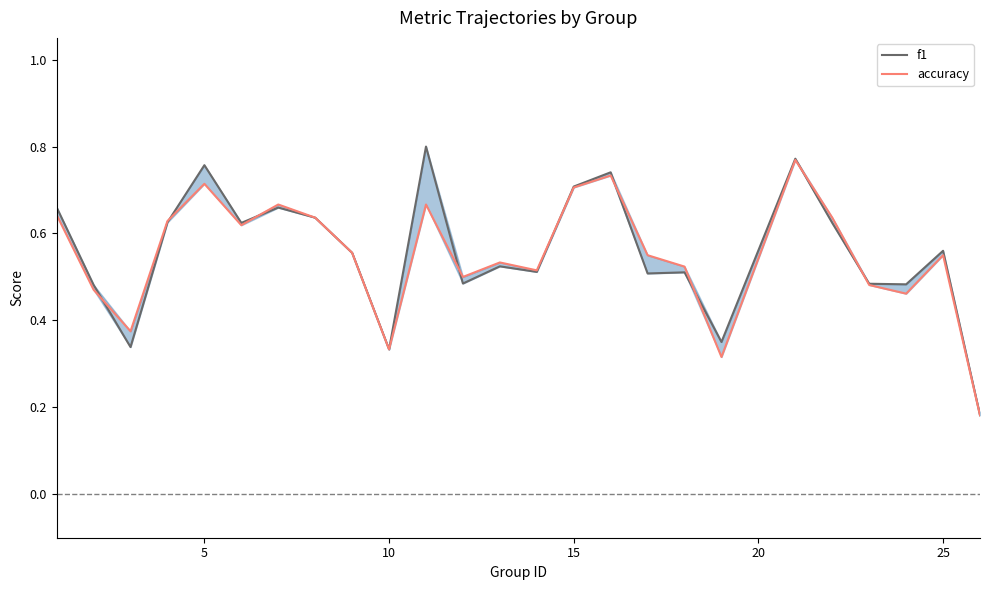

Count the number of data series in this chart.

2